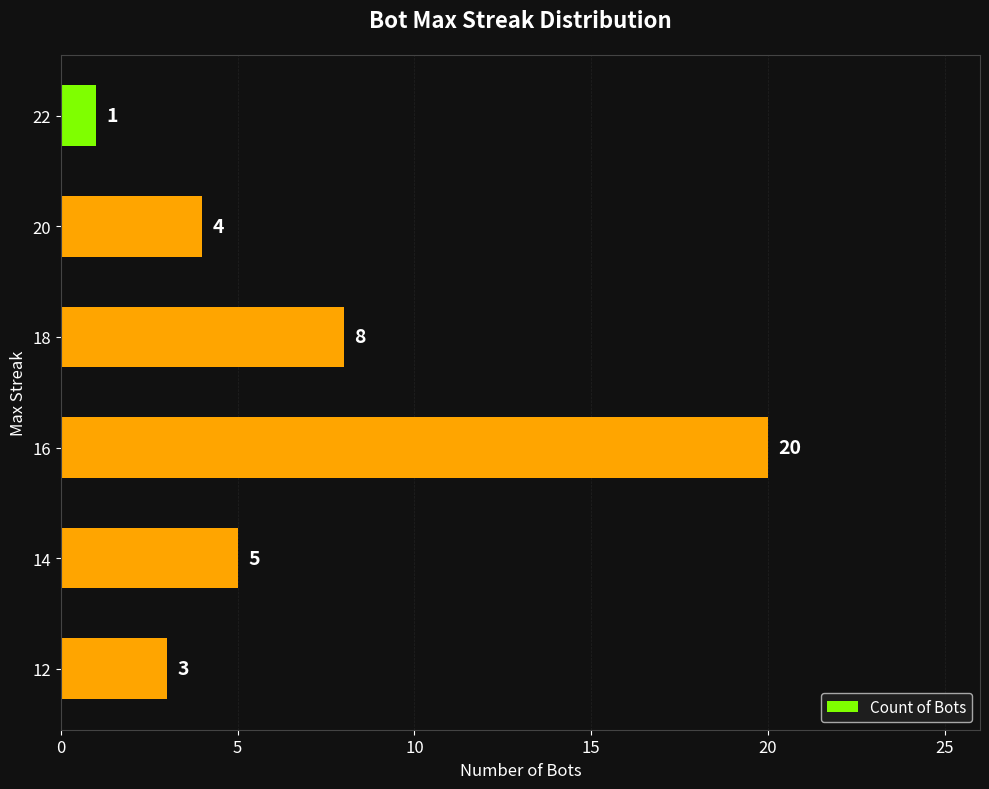

Reading top to bottom, what are all the values shown in this chart?

1	4	8	20	5	3